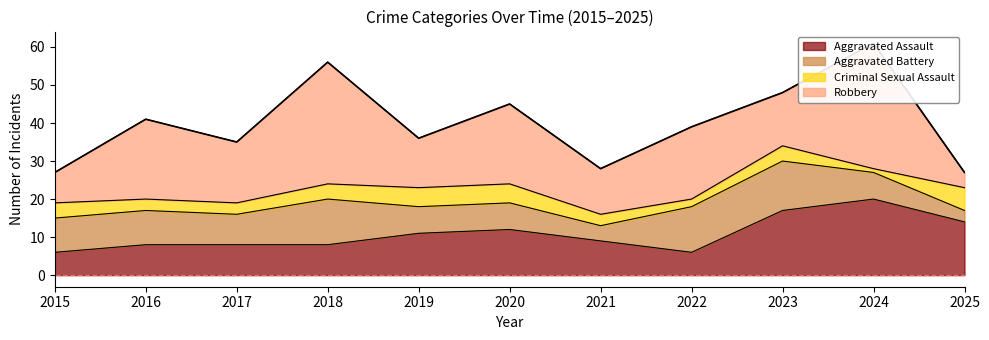

In Aggravated Battery, how many points are lower than both neighbors (excluding endpoints)?

2